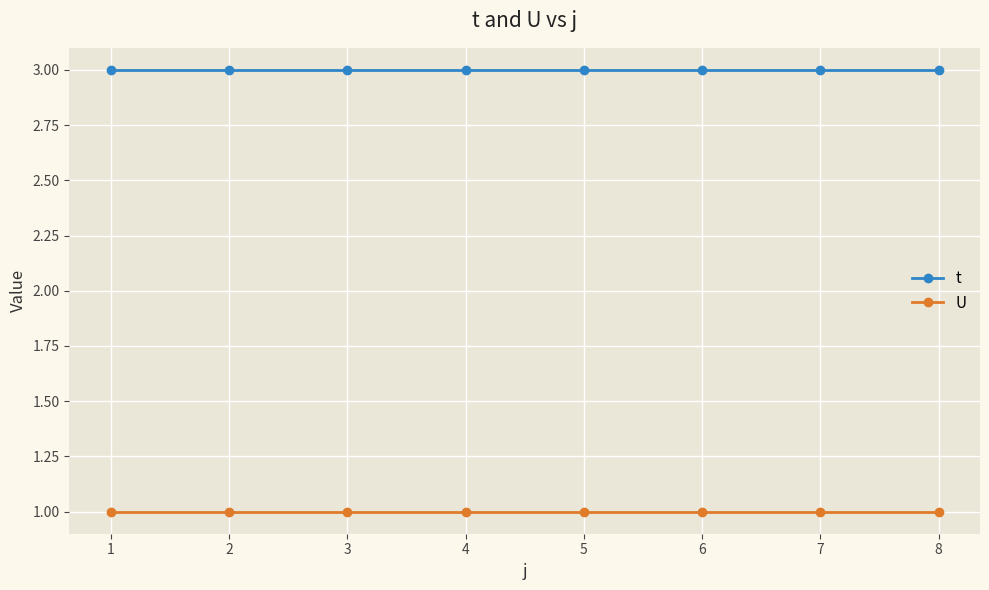

What value does the U series have at 2?

1